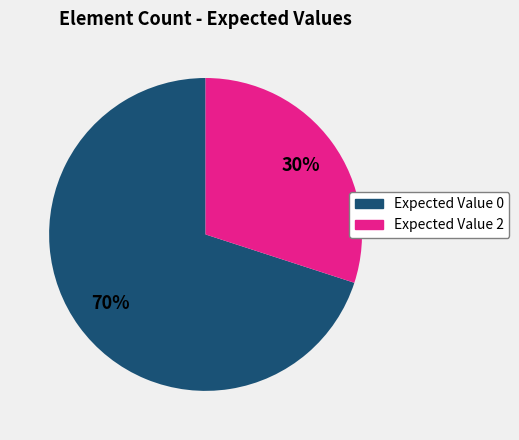

To the nearest percent, what is the average slice percentage?

50%